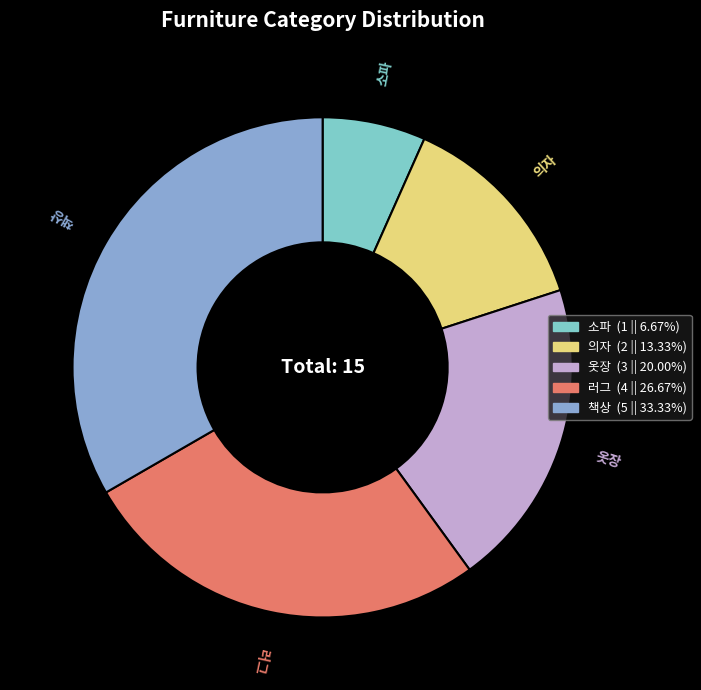

Combined, do 옷장 and 러그 account for over 50%?

No